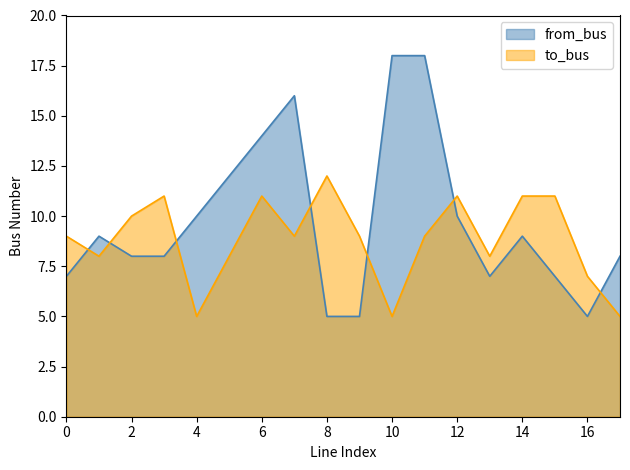

After their last crossing, which series has the higher values: from_bus or to_bus?

from_bus